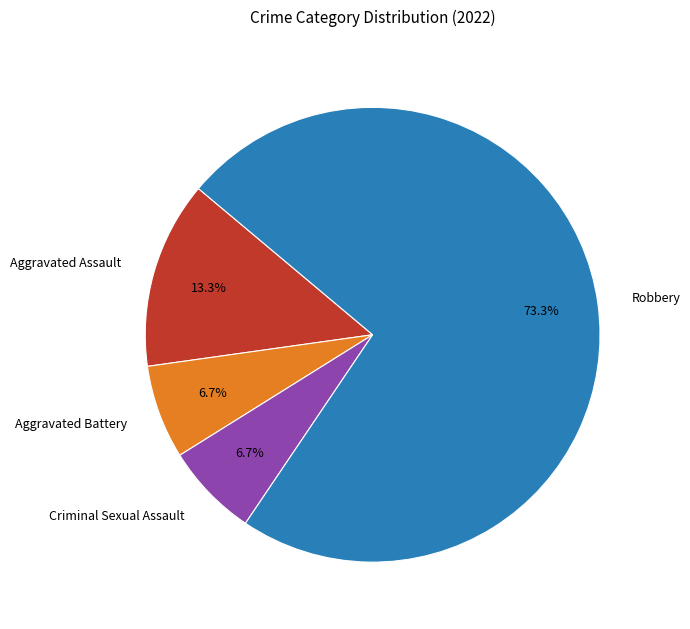

Which category has the biggest portion of the pie?

Robbery